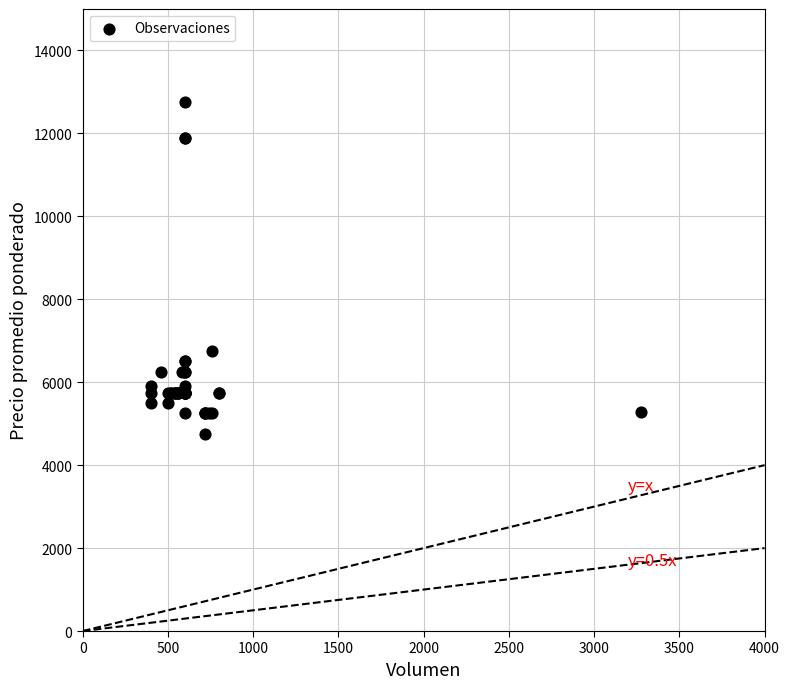

What Y value in the scatter plot is closest to 8750?

6750